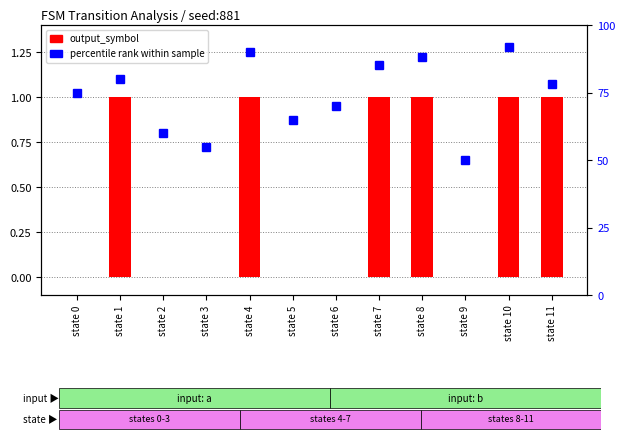

What are all the series names shown in the legend?

output_symbol, percentile rank within sample